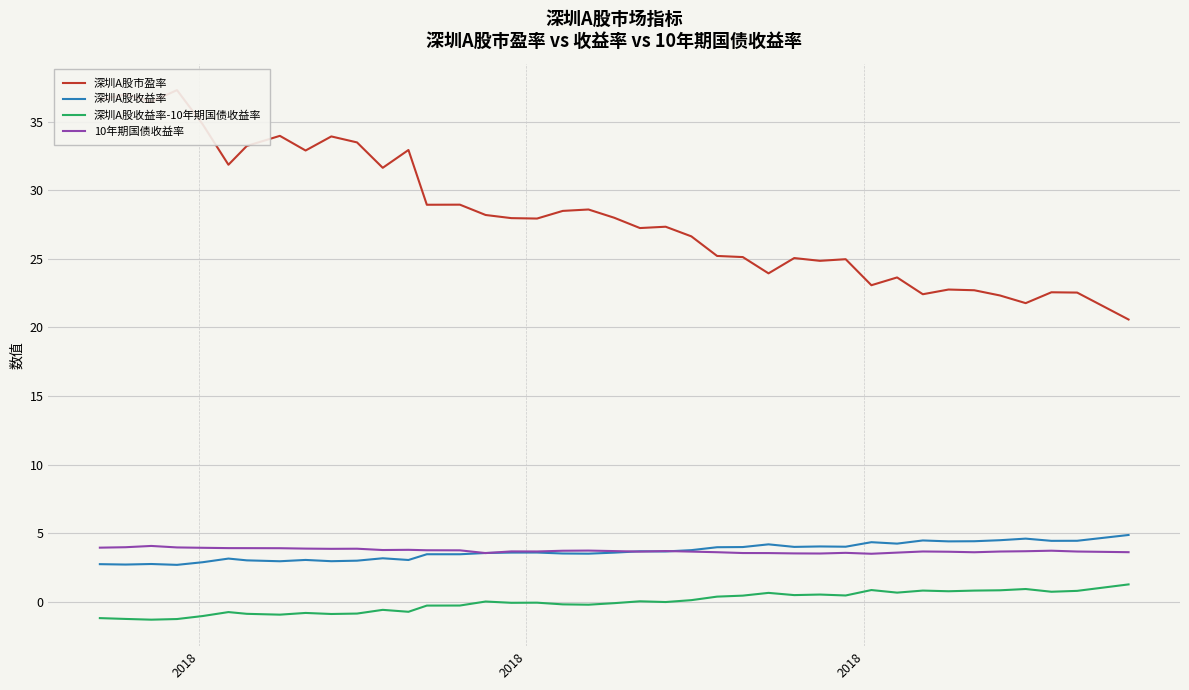

How many lines are shown in the chart?

4